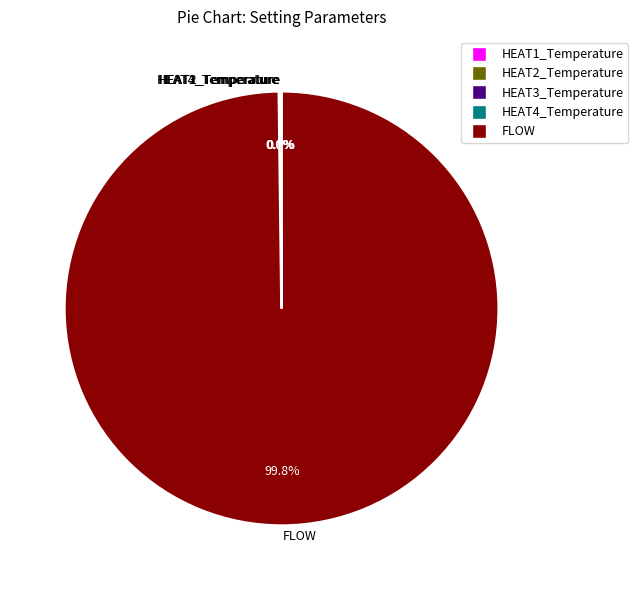

What is the largest slice in the pie chart?

FLOW